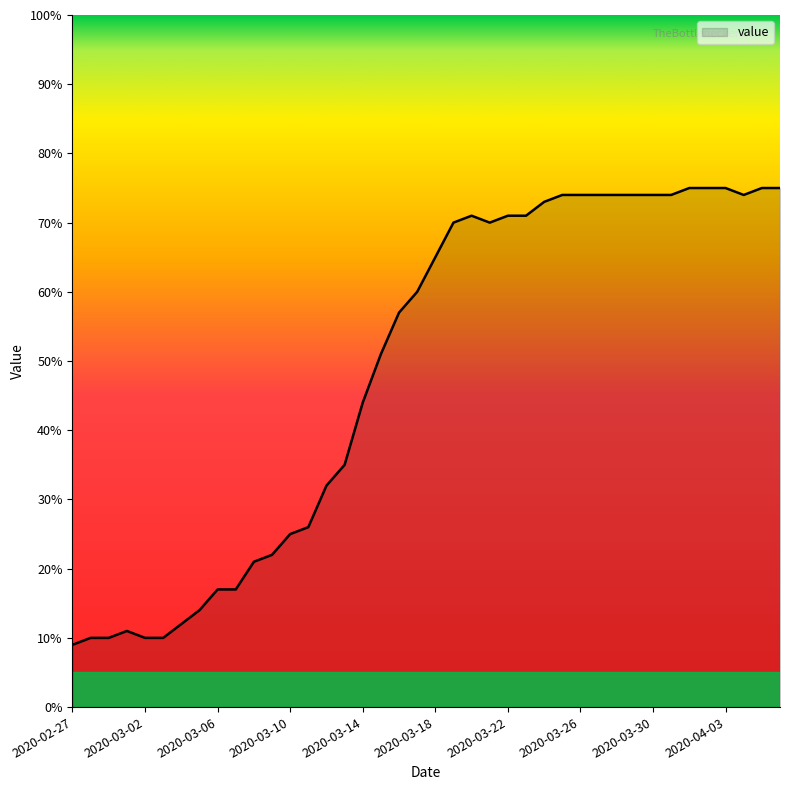

What is the minimum value shown in the chart?

9